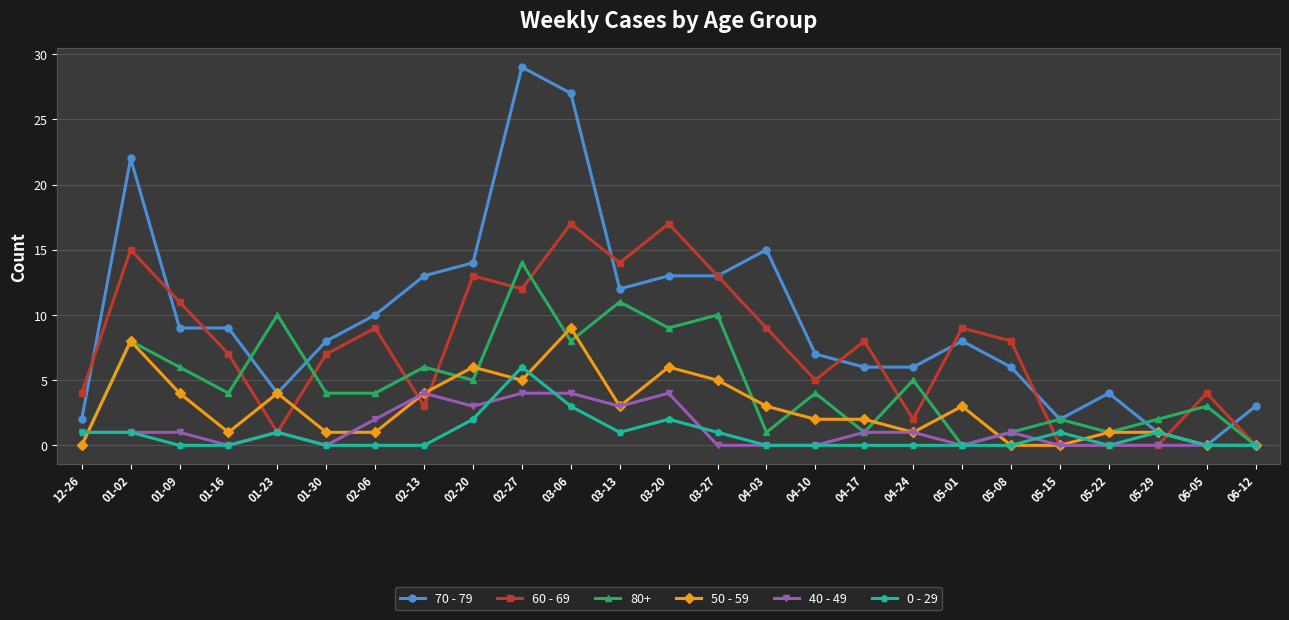

The 50 - 59 series shows 4 at 01-09. True or false?

True